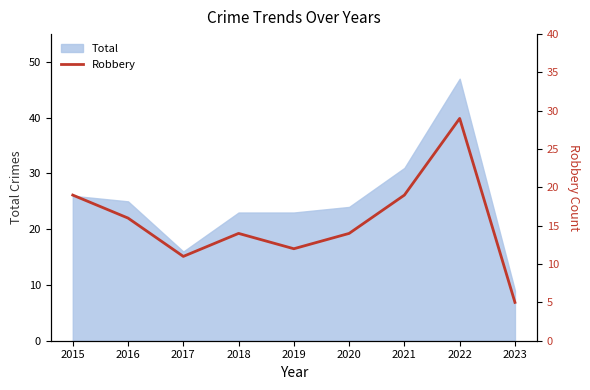

Is it true that the value at 2019 is 12?

True